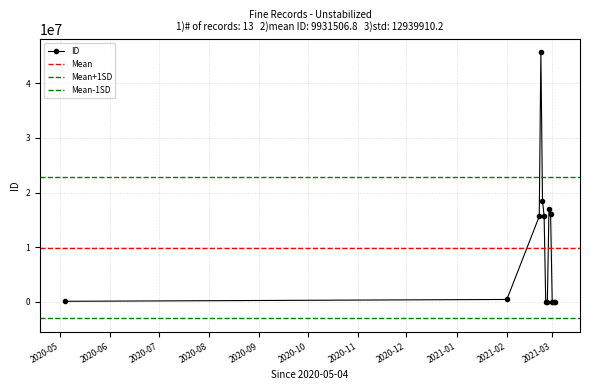

What is the difference between the second highest and second lowest values?

18499638